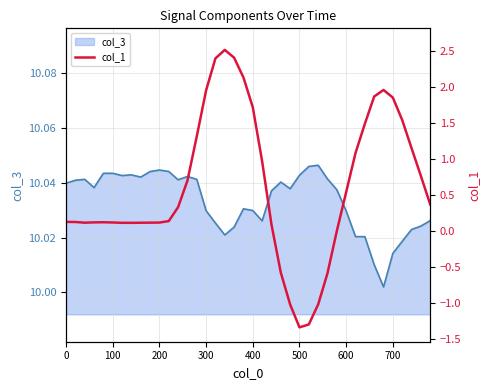

The col_3 series shows 4.0 at 400. True or false?

False